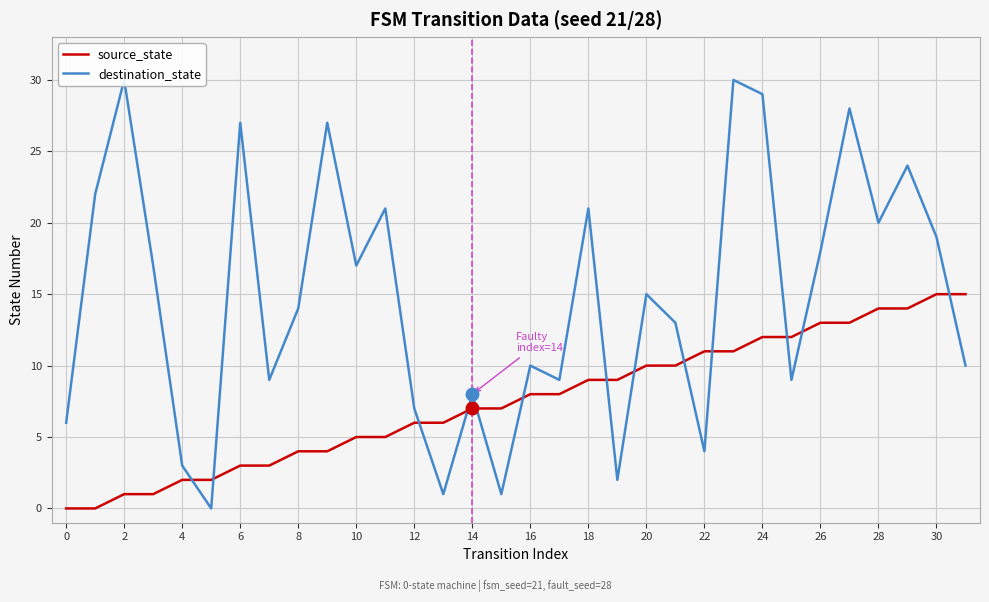

How many data points in source_state are above 8?

14